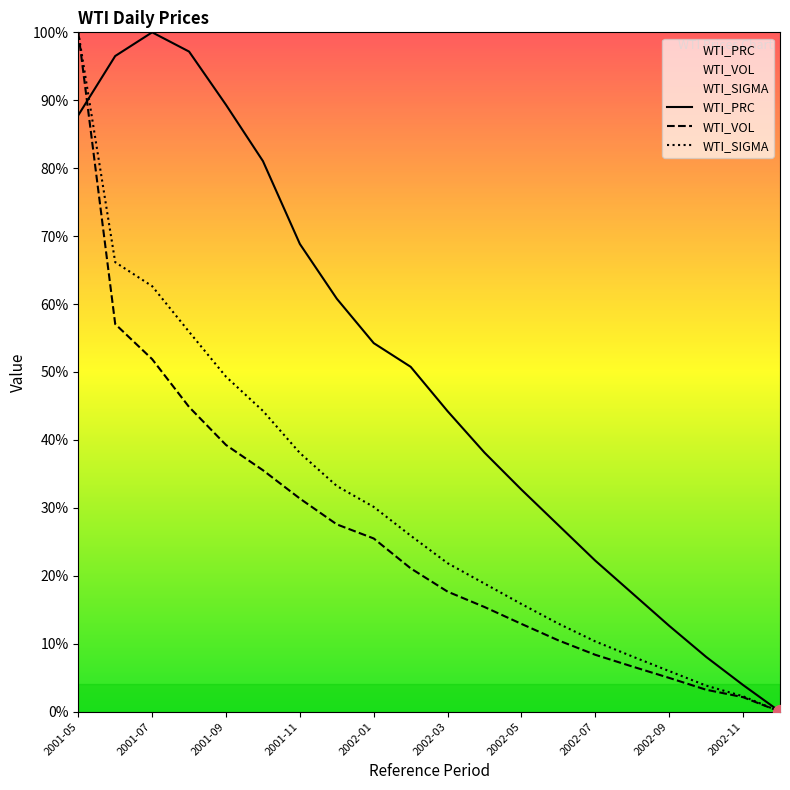

Does the chart display data point markers on the line(s)?

No